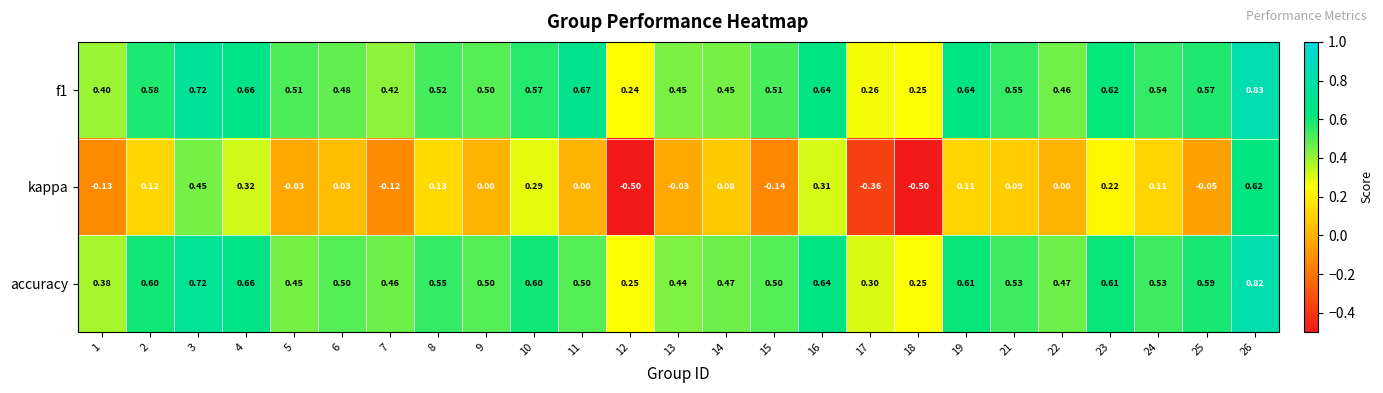

Is the value of f1 at 5 greater than the value of kappa at 9?

Yes